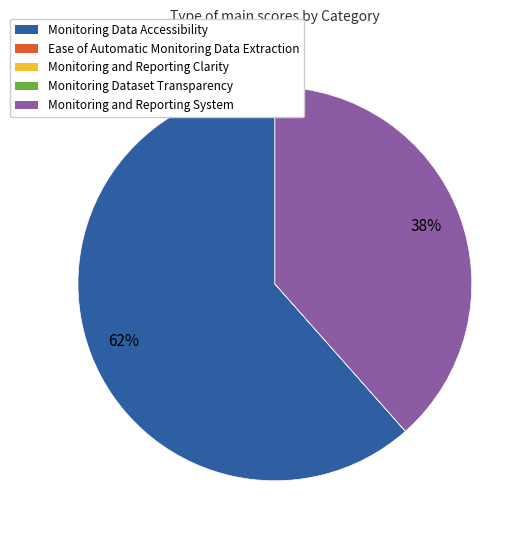

Combined, do Monitoring Data Accessibility and Monitoring and Reporting System account for over 50%?

Yes